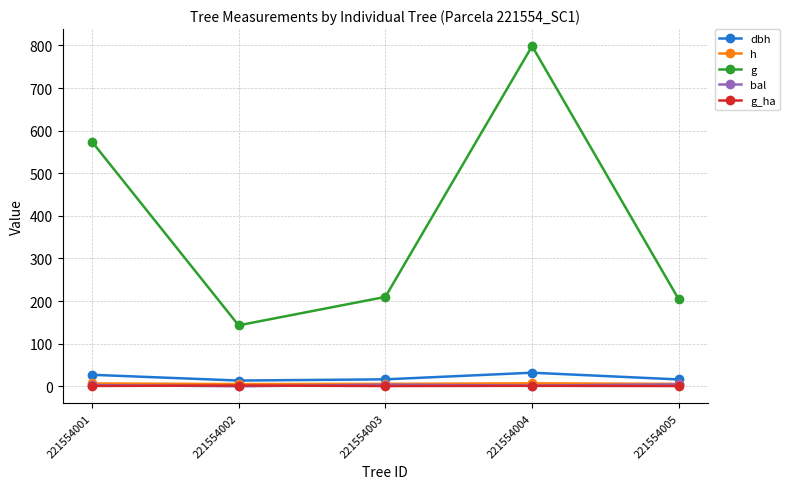

What is the minimum value for dbh?

13.5